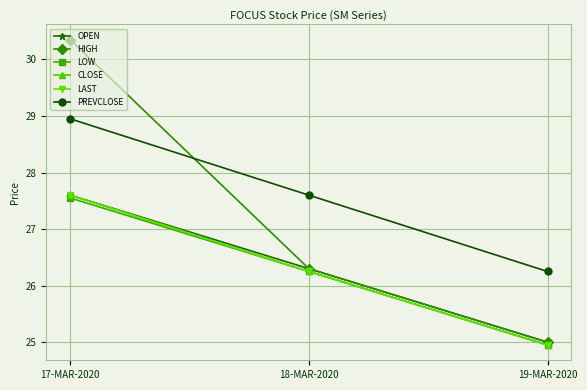

Reading right to left, what are all the values shown in this chart?

OPEN: 19-MAR-2020=25.0	18-MAR-2020=26.3	17-MAR-2020=27.6
HIGH: 19-MAR-2020=25.0	18-MAR-2020=26.3	17-MAR-2020=30.4
LOW: 19-MAR-2020=24.9	18-MAR-2020=26.2	17-MAR-2020=27.6
CLOSE: 19-MAR-2020=24.9	18-MAR-2020=26.2	17-MAR-2020=27.6
LAST: 19-MAR-2020=24.9	18-MAR-2020=26.2	17-MAR-2020=27.6
PREVCLOSE: 19-MAR-2020=26.2	18-MAR-2020=27.6	17-MAR-2020=28.9